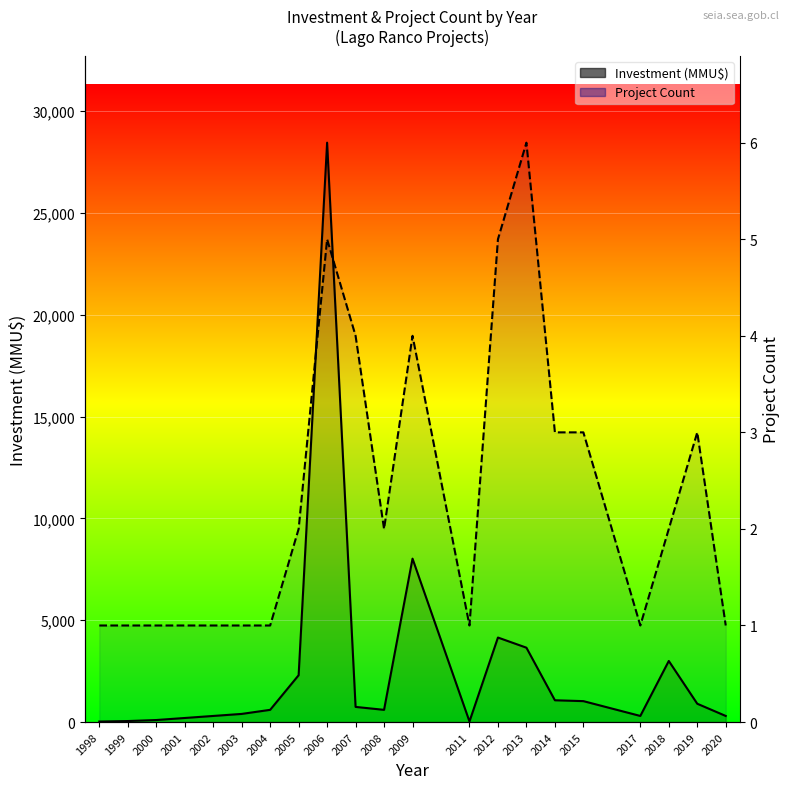

Reading left to right, what are all the values shown in this chart?

Investment (MMU$): 25.0	50.0	100.0	200.0	300.0	400.0	600.0	2300.0	28450.0	744.0	600.0	8024.0	29.0	4150.0	3652.0	1070.0	1028.0	300.0	3000.0	900.0	300.0
Project Count (scaled): 4741.7	4741.7	4741.7	4741.7	4741.7	4741.7	4741.7	9483.3	23708.3	18966.7	9483.3	18966.7	4741.7	23708.3	28450.0	14225.0	14225.0	4741.7	9483.3	14225.0	4741.7